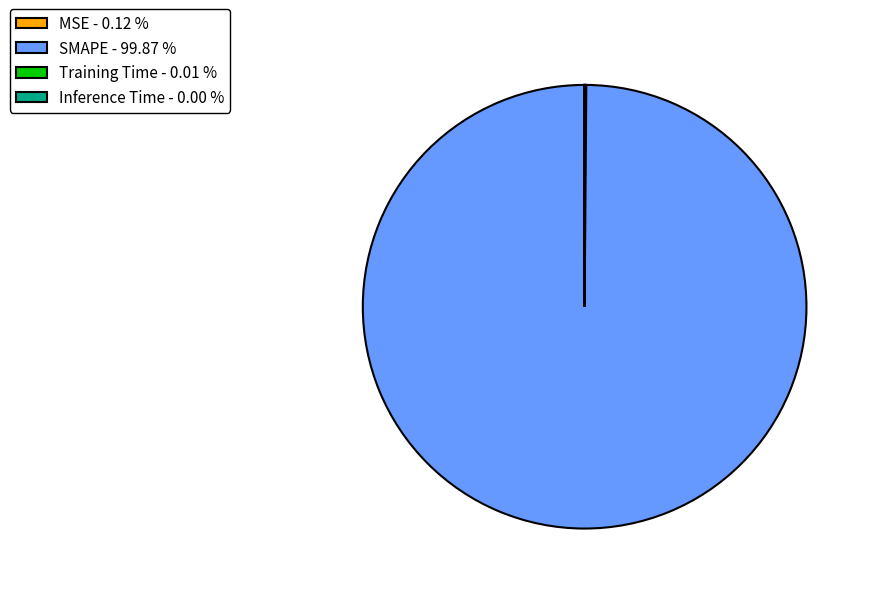

Does SMAPE - 99.87 % account for over 50% of the chart?

Yes